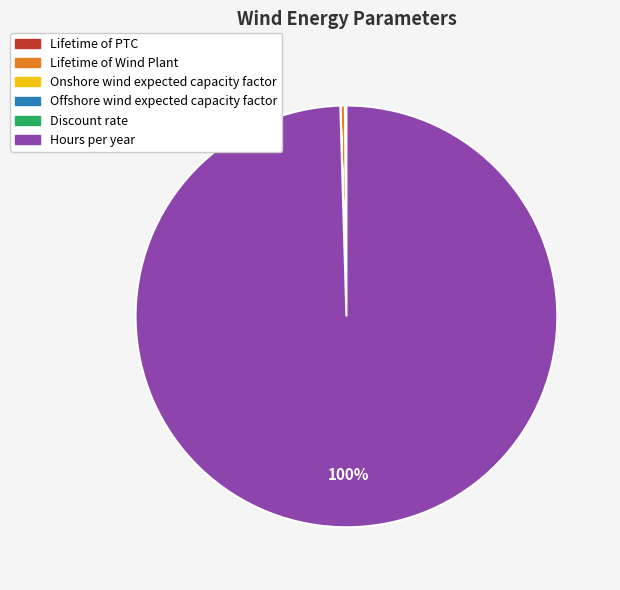

Which category has the biggest portion of the pie?

Hours per year